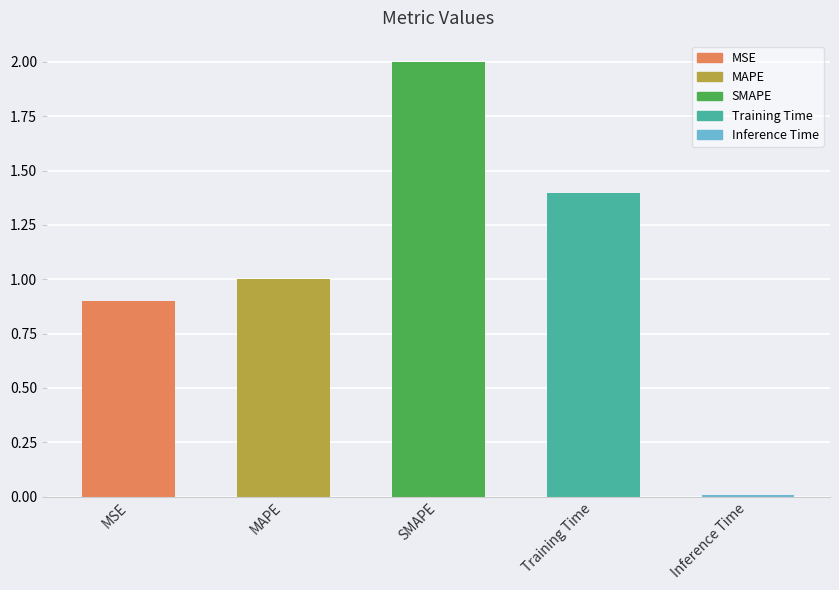

What is the sum of all values?

5.3